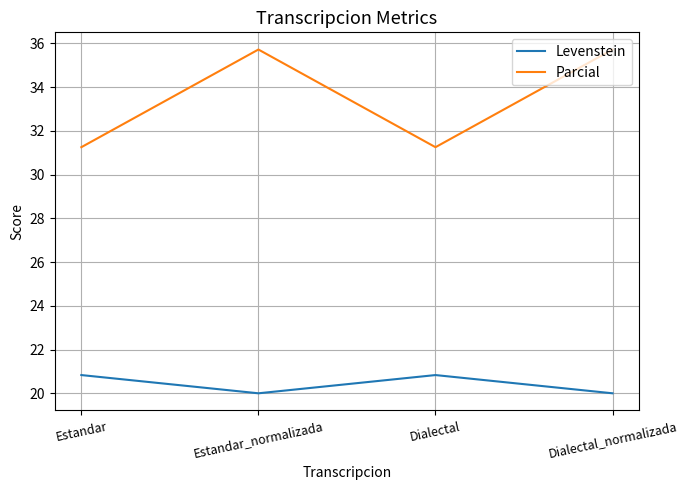

Rank the series by their average value, from lowest to highest.

Levenstein, Parcial